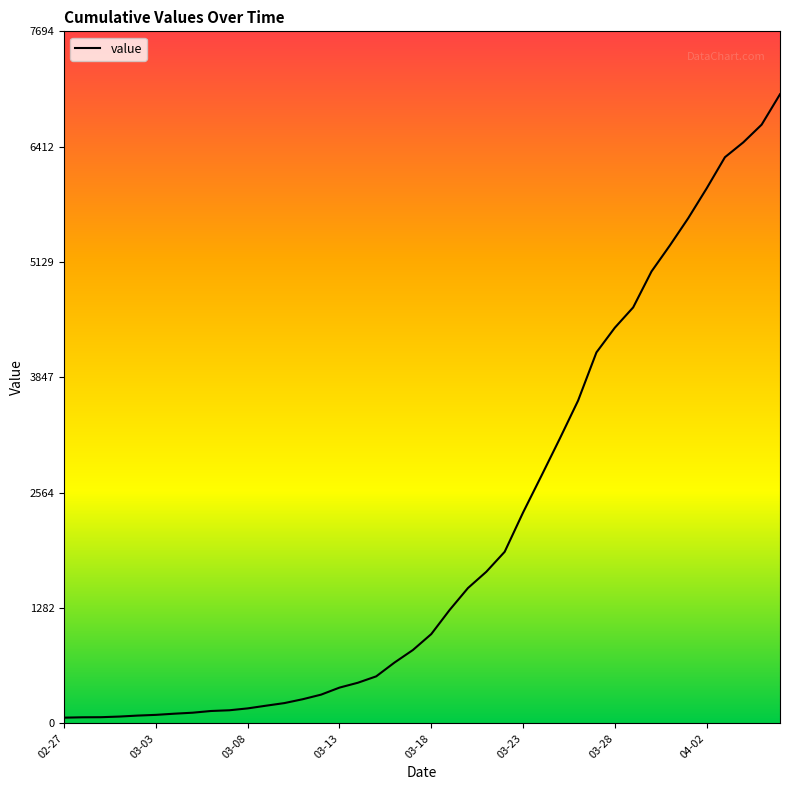

Does the chart have visible grid lines?

No